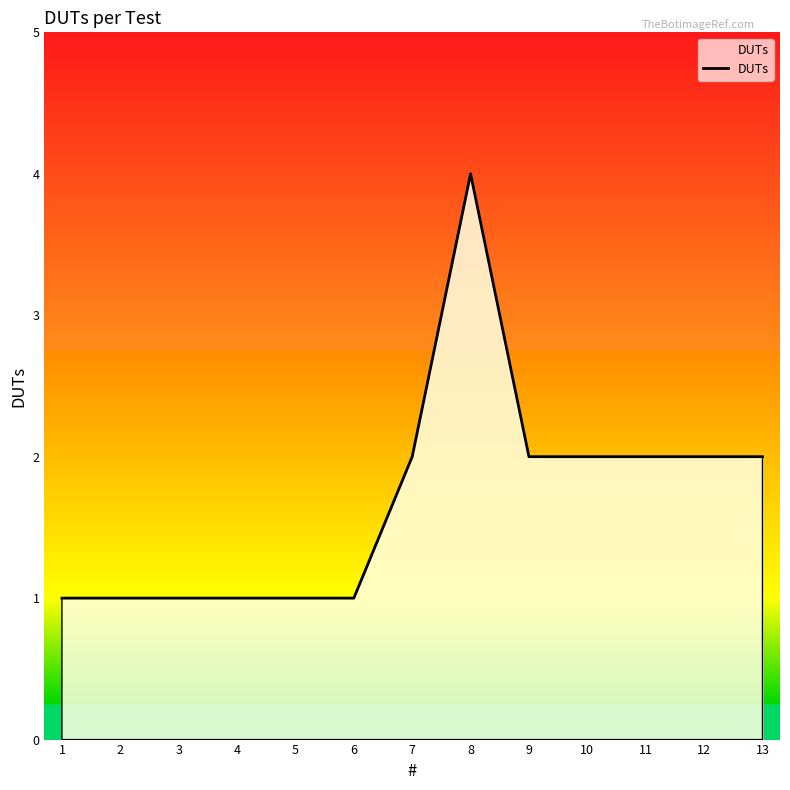

The value at 7 is 2. True or false?

True